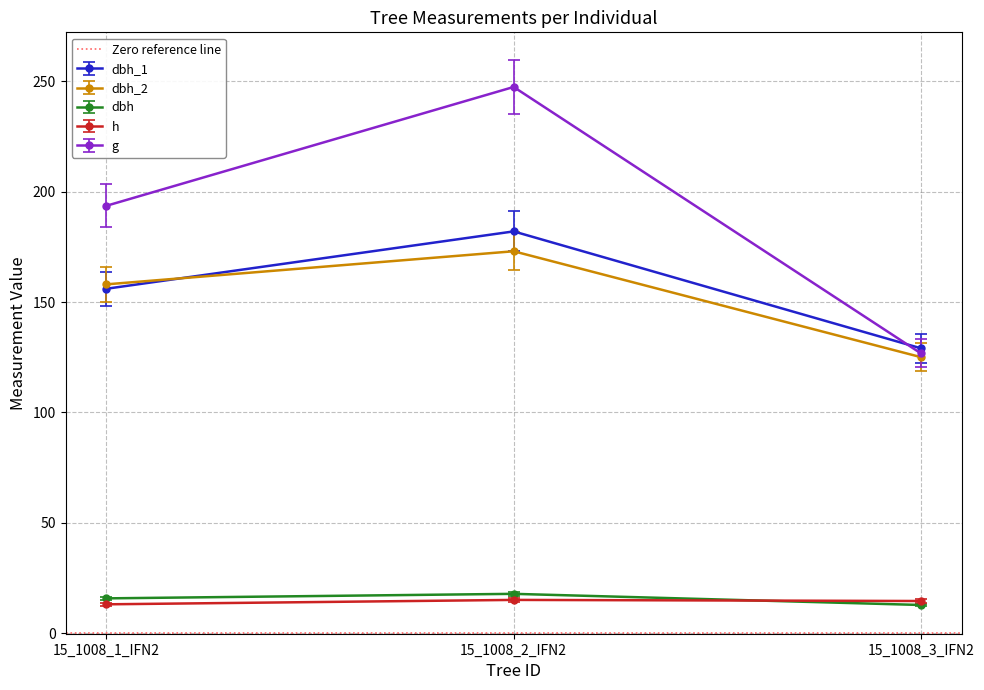

Where does the dbh_2 series first go above 158?

15_1008_2_IFN2